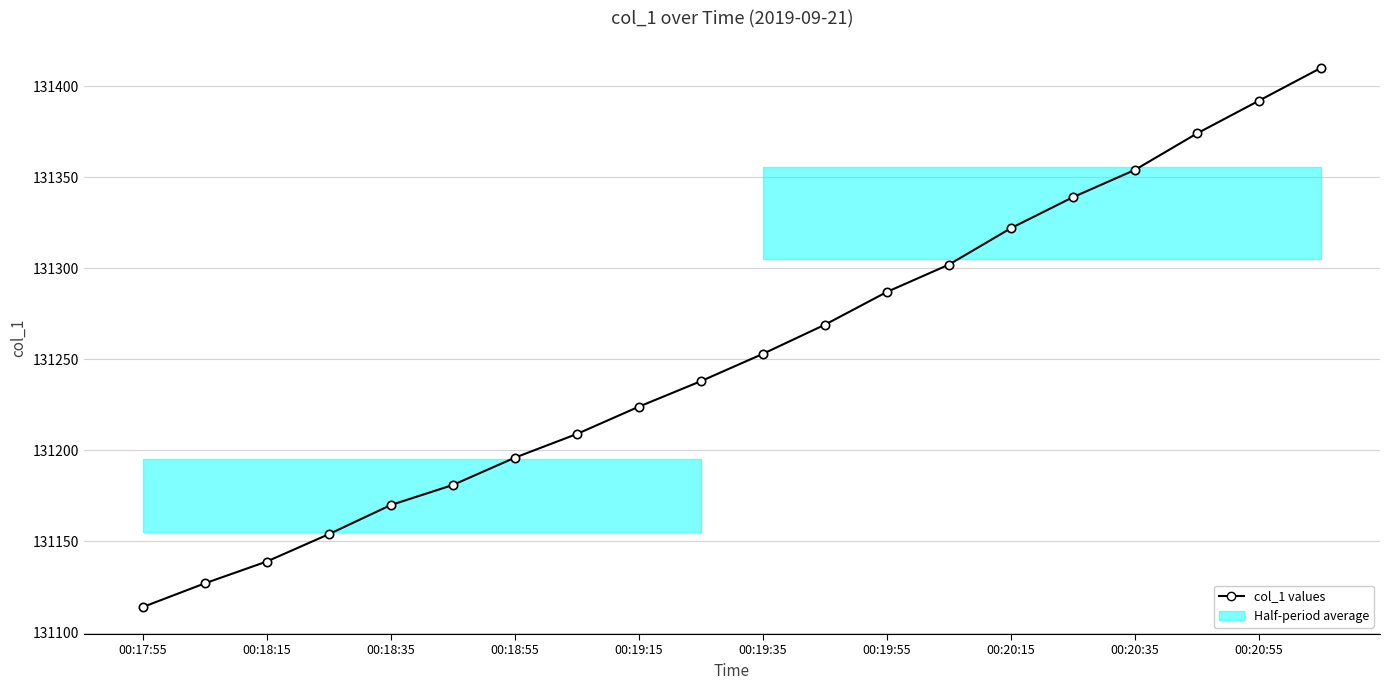

What is the difference between the maximum and minimum values?

296